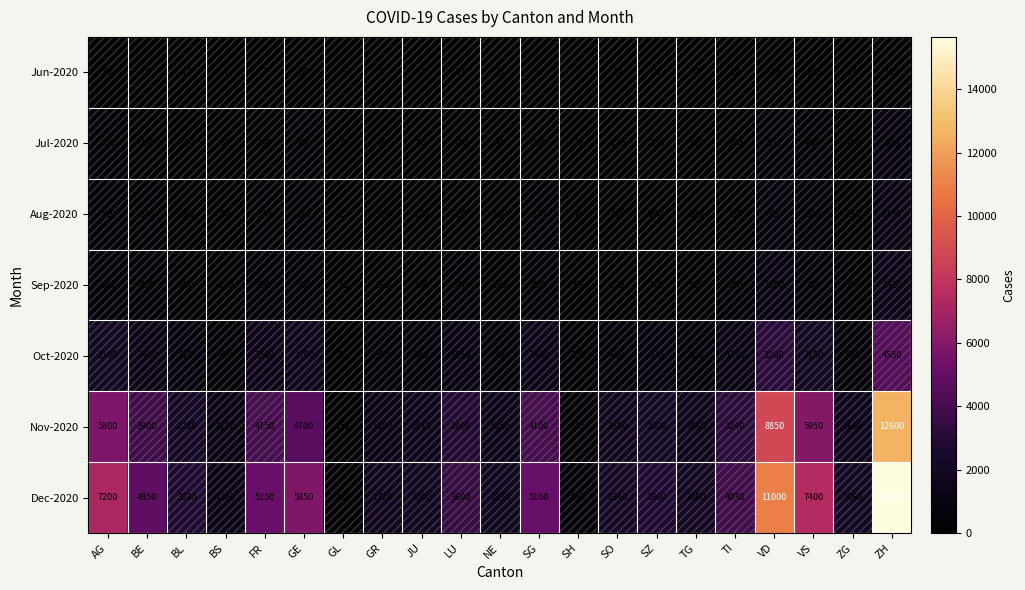

At which category is the sum across all series the highest?

ZH